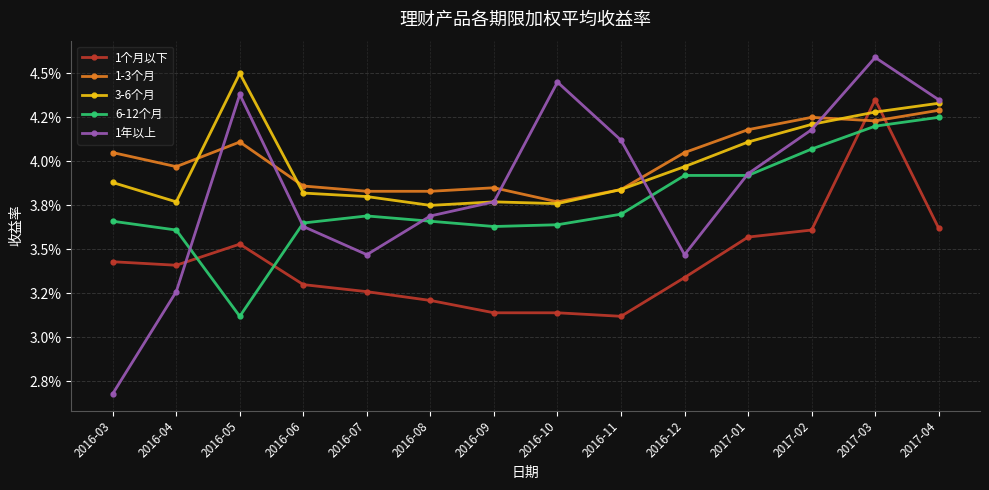

Rank the series at 2016-05 from lowest to highest value.

6-12个月, 1个月以下, 1-3个月, 1年以上, 3-6个月